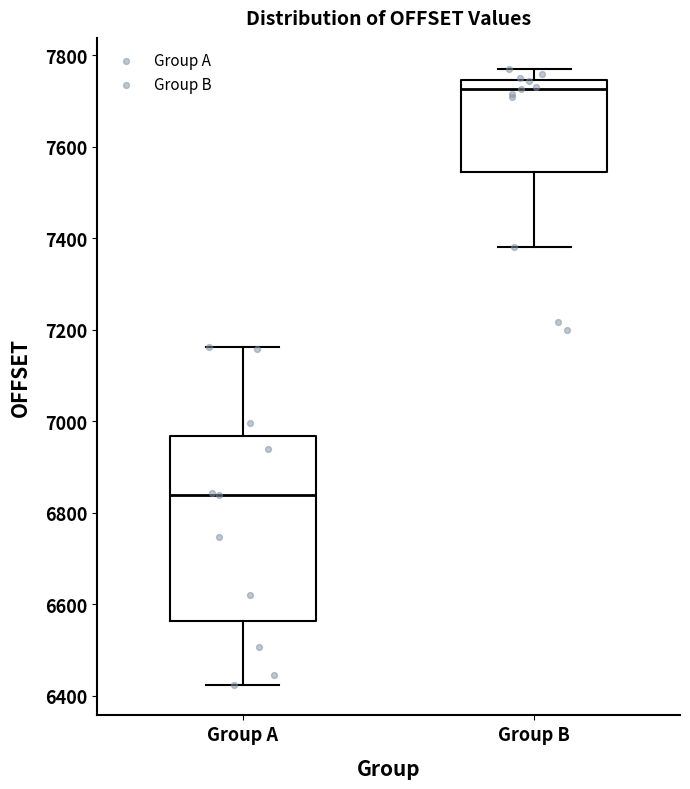

Comparing the boxes themselves (not the whiskers), which one is the tallest?

Group A